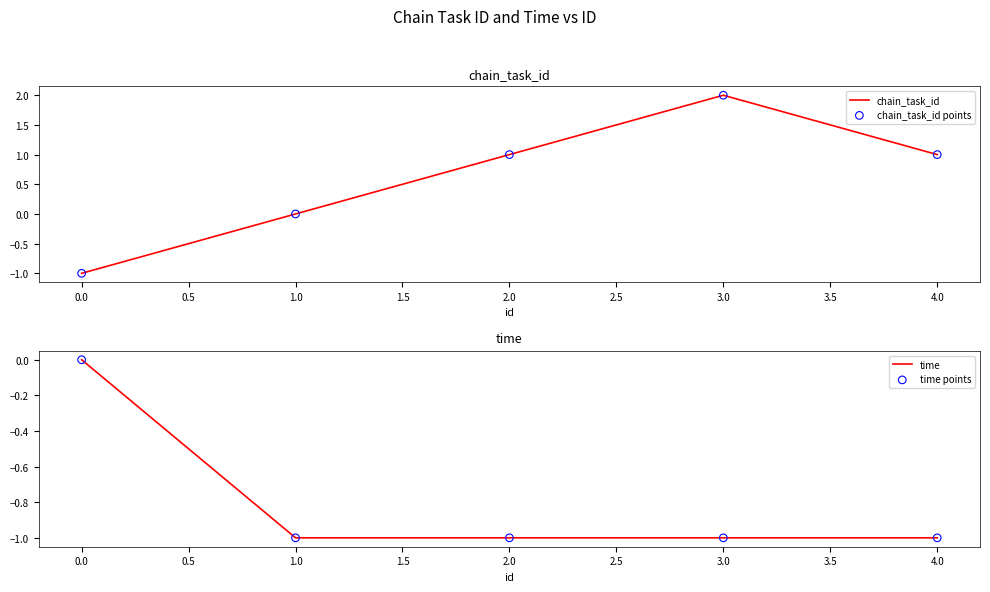

Is it true that chain_task_id equals 1 at 4.0?

True